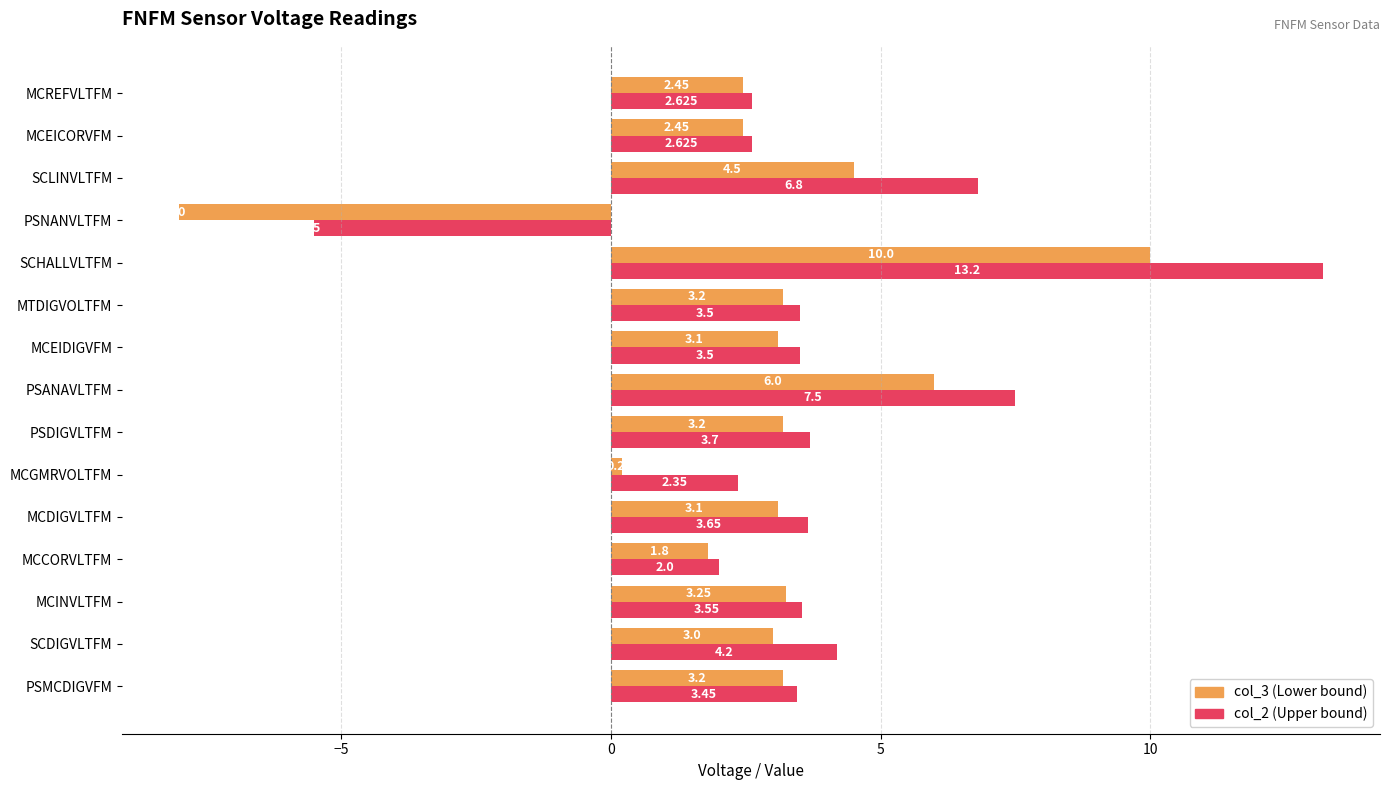

Which label corresponds to the largest value in the chart?

SCHALLVLTFM